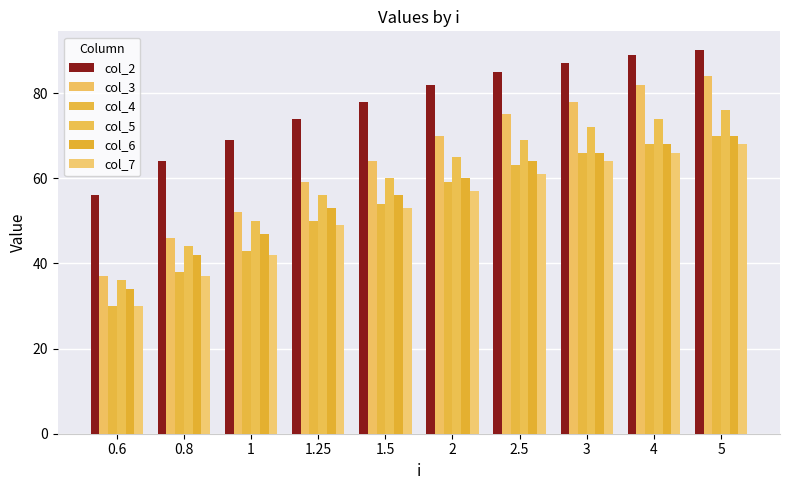

Rank the categories by col_5 value from highest to lowest.

5, 4, 3, 2.5, 2, 1.5, 1.25, 1, 0.8, 0.6